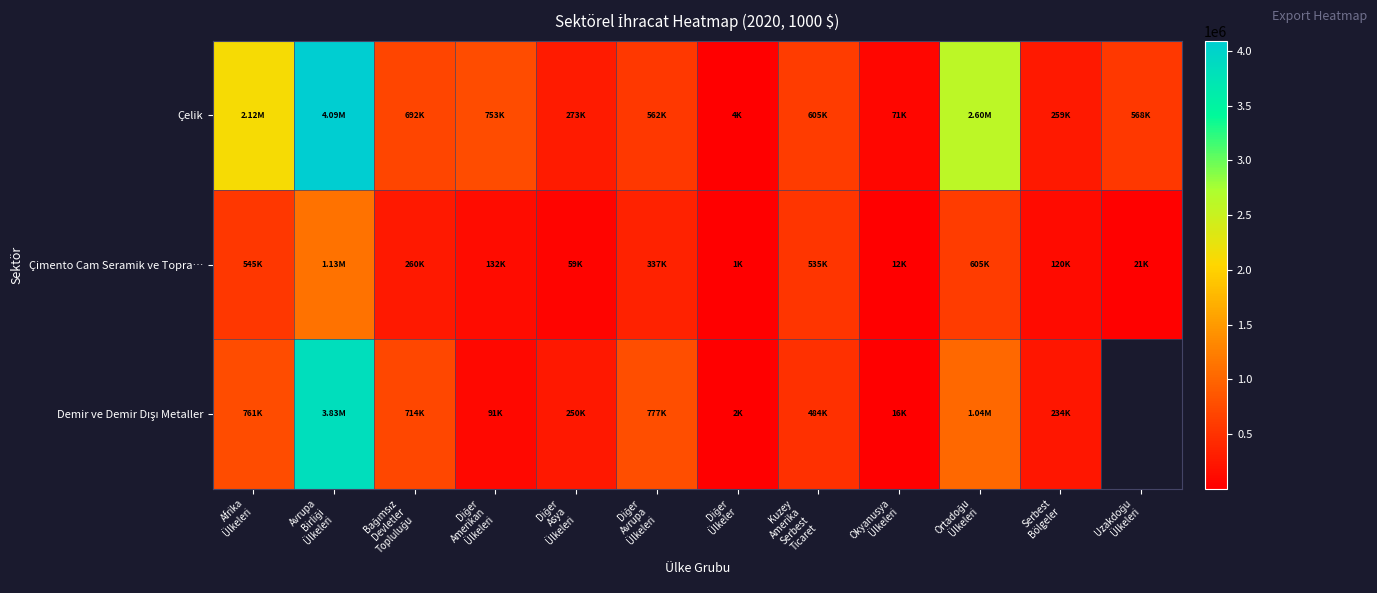

What value does the Çelik series have at Diğer Asya Ülkeleri?

273260.9